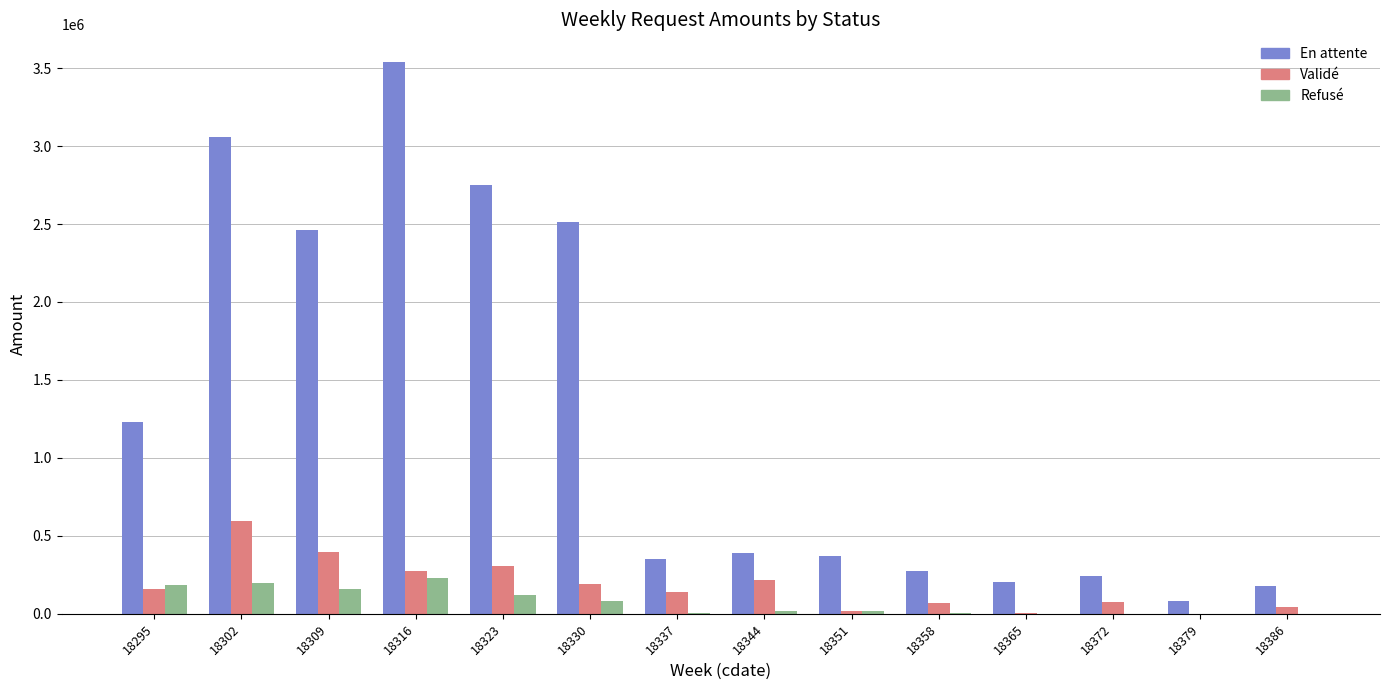

Which series has the largest total across all categories?

En attente